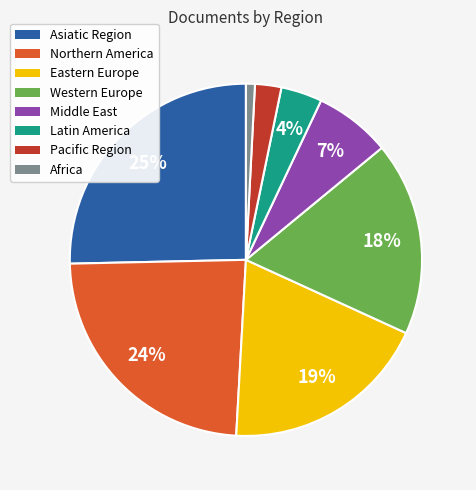

To the nearest percent, what is the difference between the Eastern Europe and Northern America slice percentages?

5%